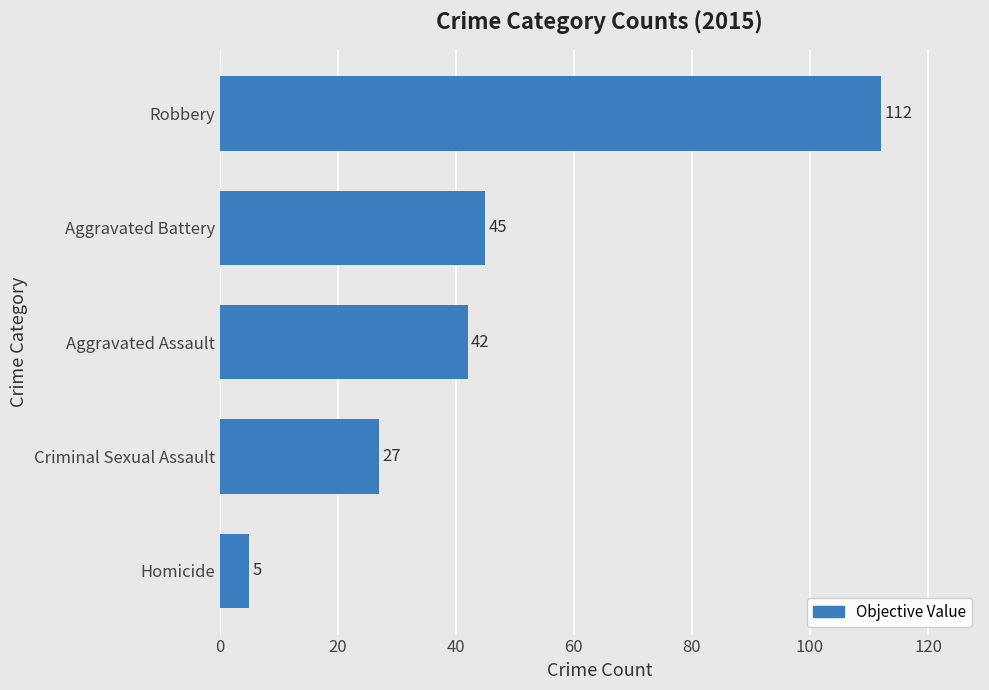

Is it true that the value at Aggravated Battery is 45?

True